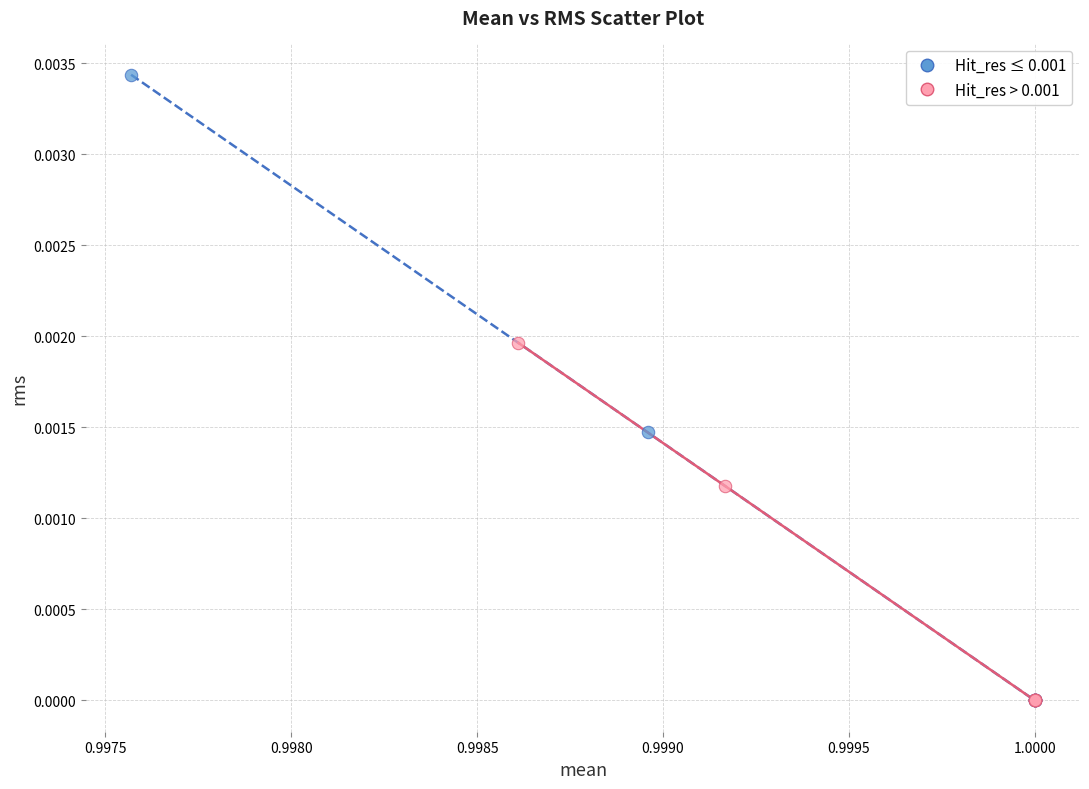

Which series has the largest Y range (max minus min)?

Hit_res ≤ 0.001